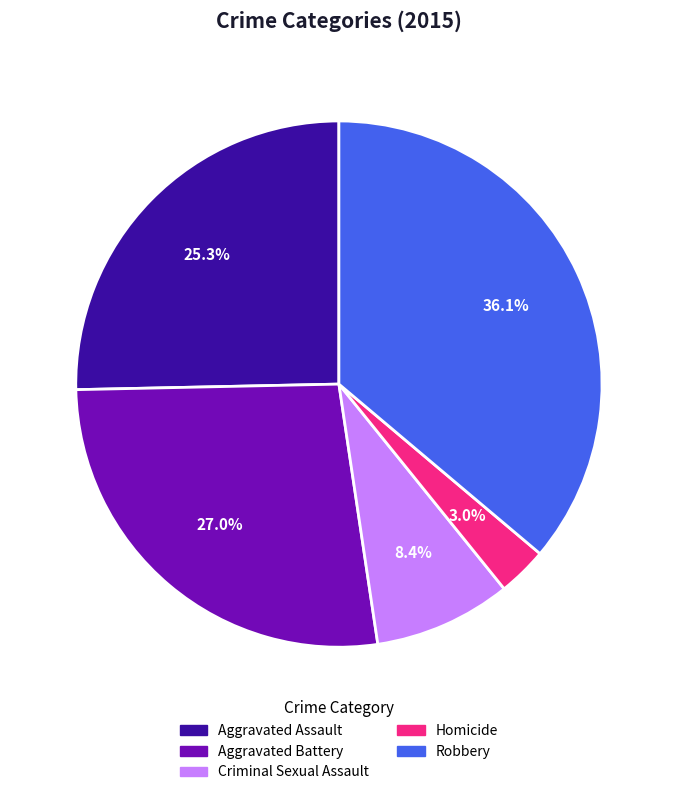

Does Aggravated Battery account for over 50% of the chart?

No